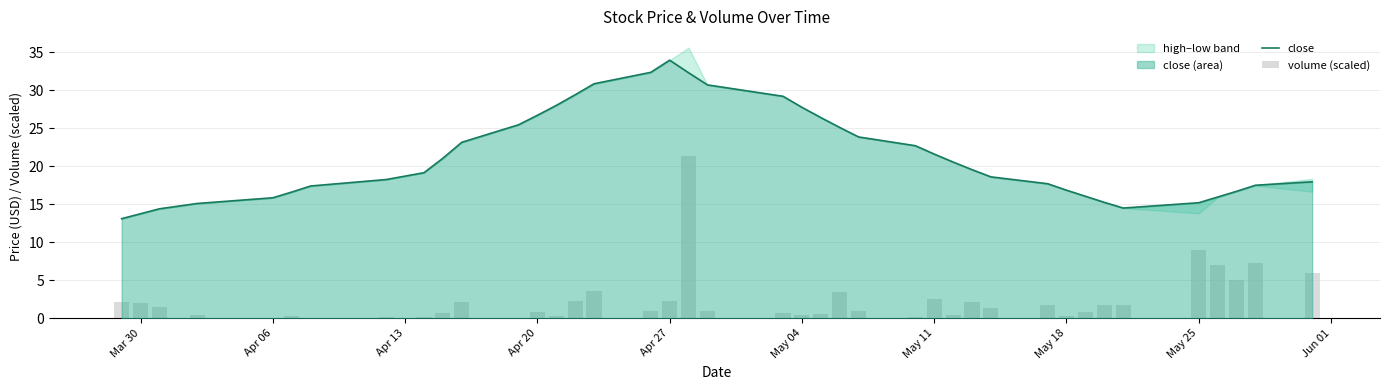

Which category has the highest value in the close series?

Apr 27